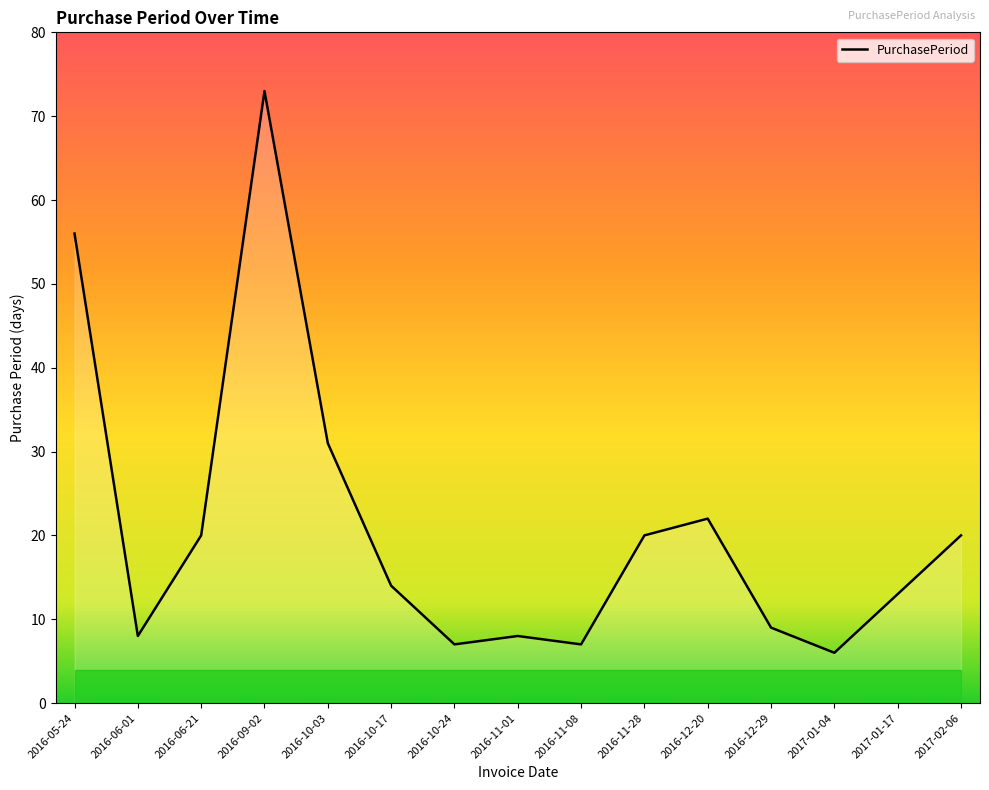

Between 2016-05-24 and 2016-11-01, which is larger?

2016-05-24